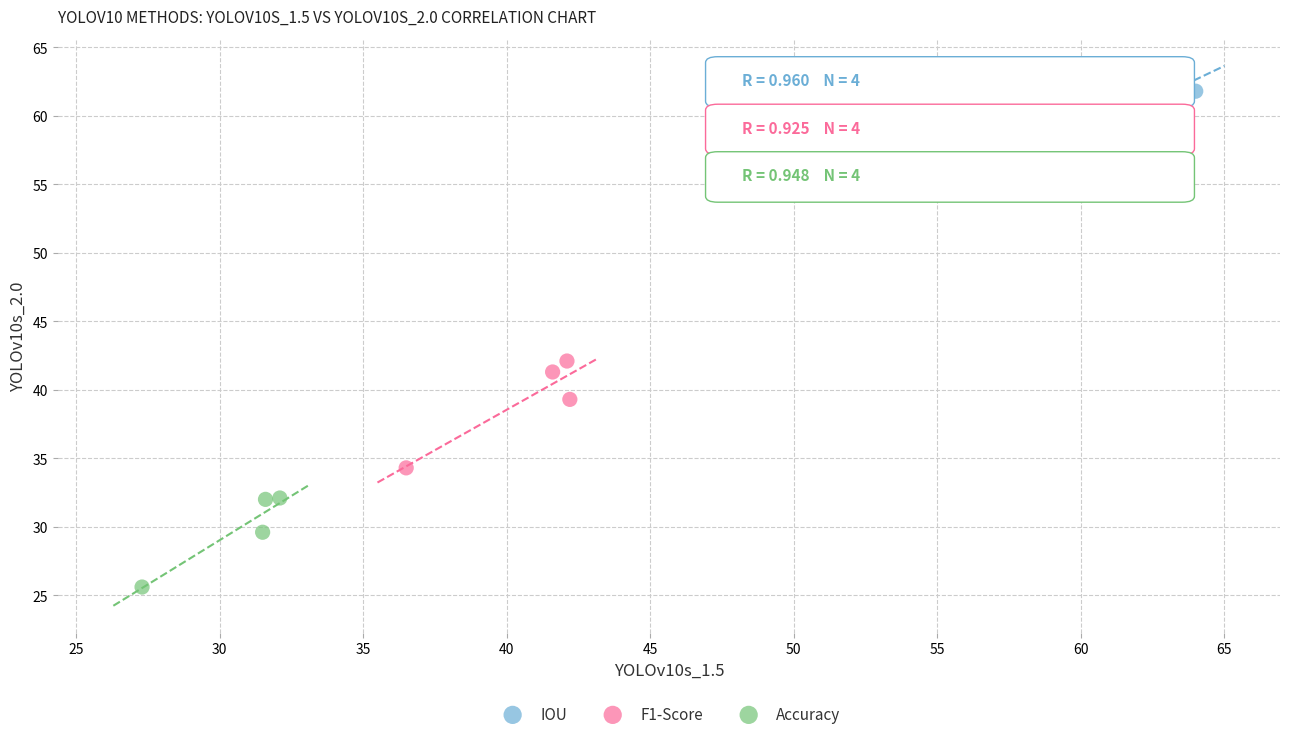

Which series has the widest spread of Y values?

F1-Score